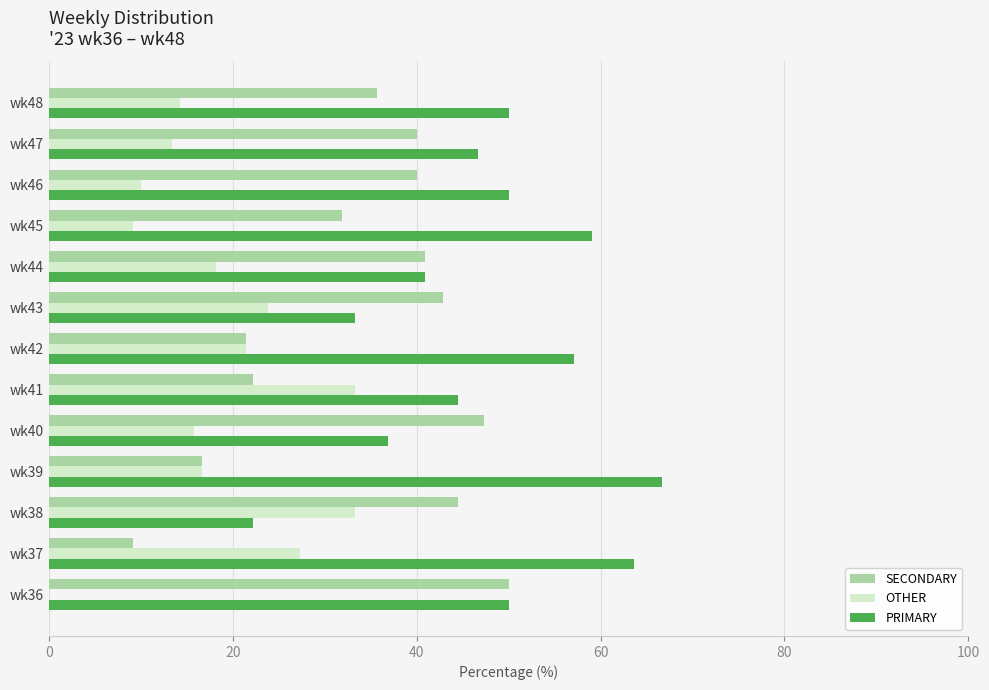

Is it true that SECONDARY equals 40.0 at wk47?

True